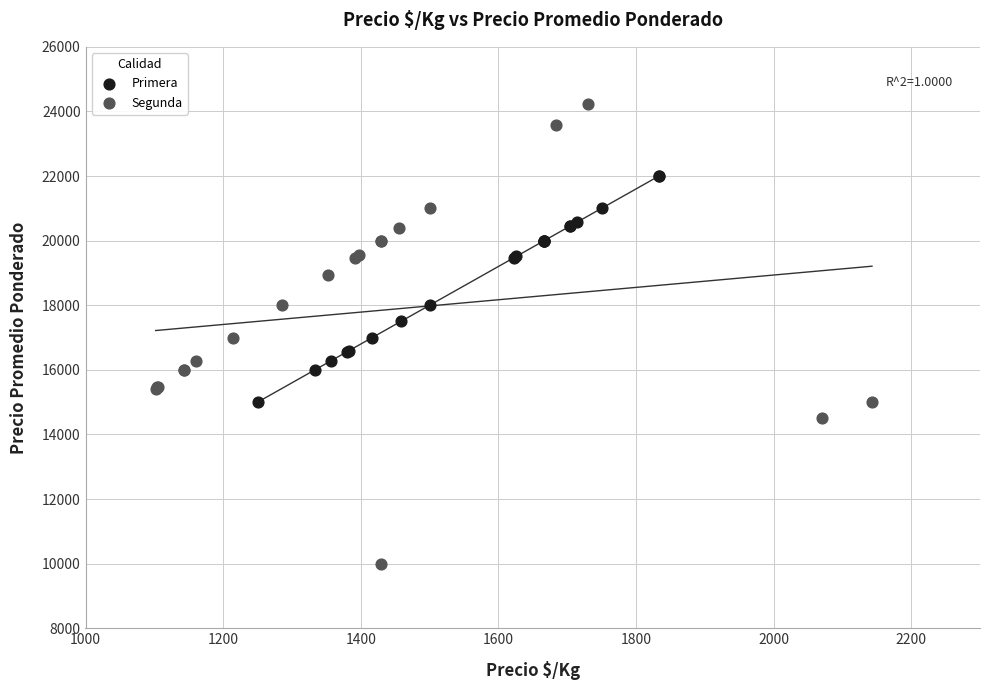

Which series reaches the maximum Y coordinate?

Segunda